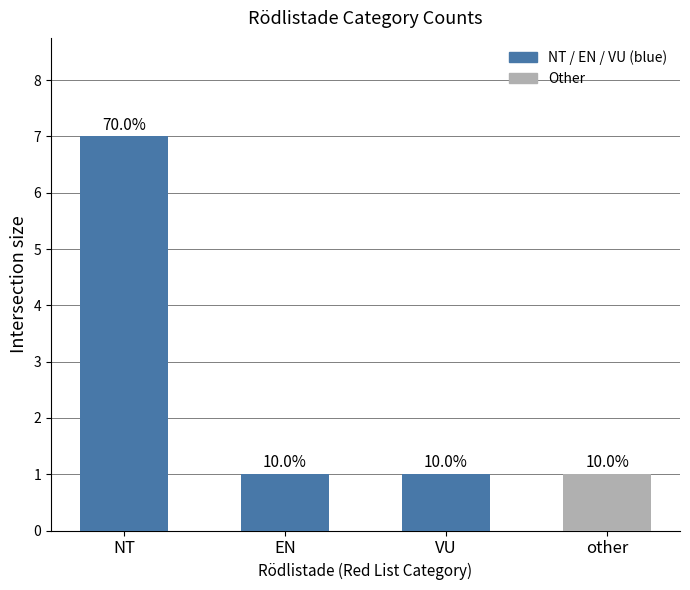

The chart shows a value of 1 at EN. True or false?

True